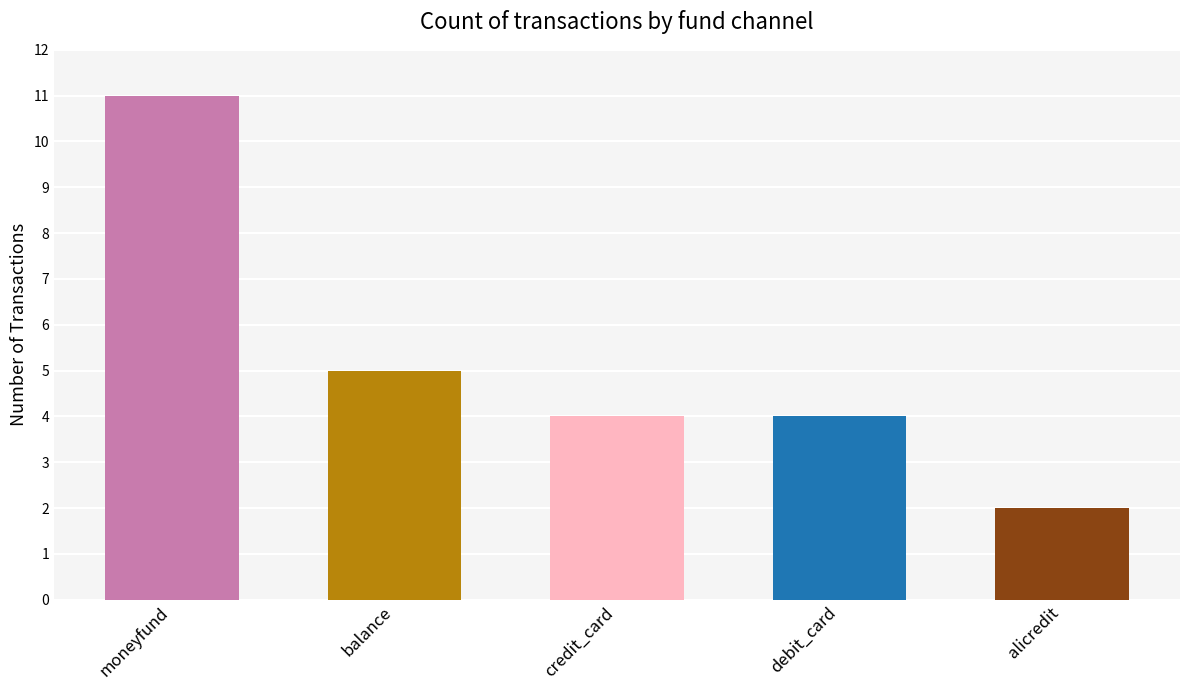

Read the value at credit_card.

4